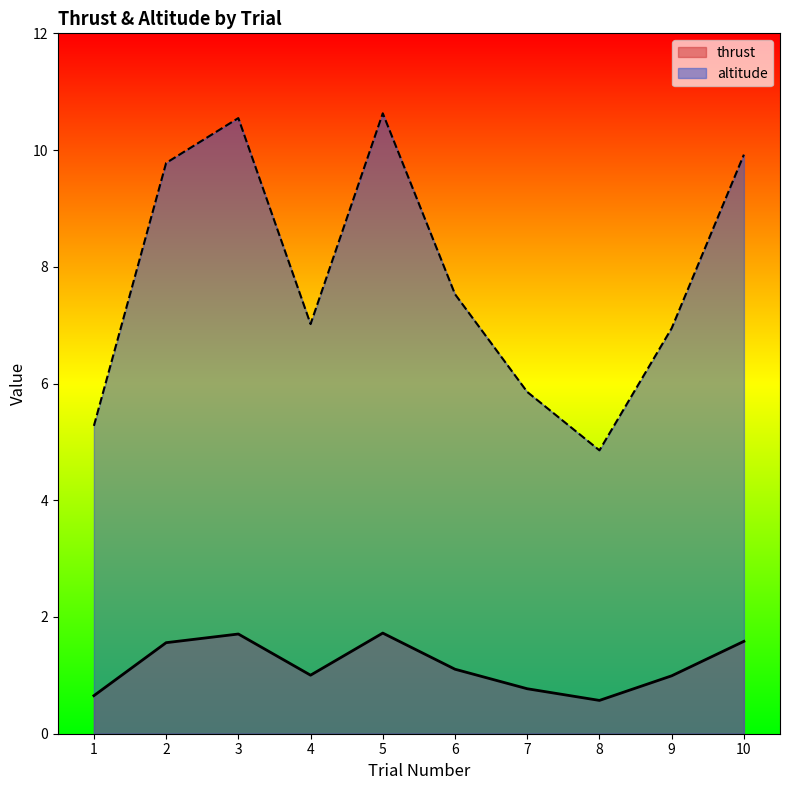

True or false: thrust and altitude intersect in this chart.

False